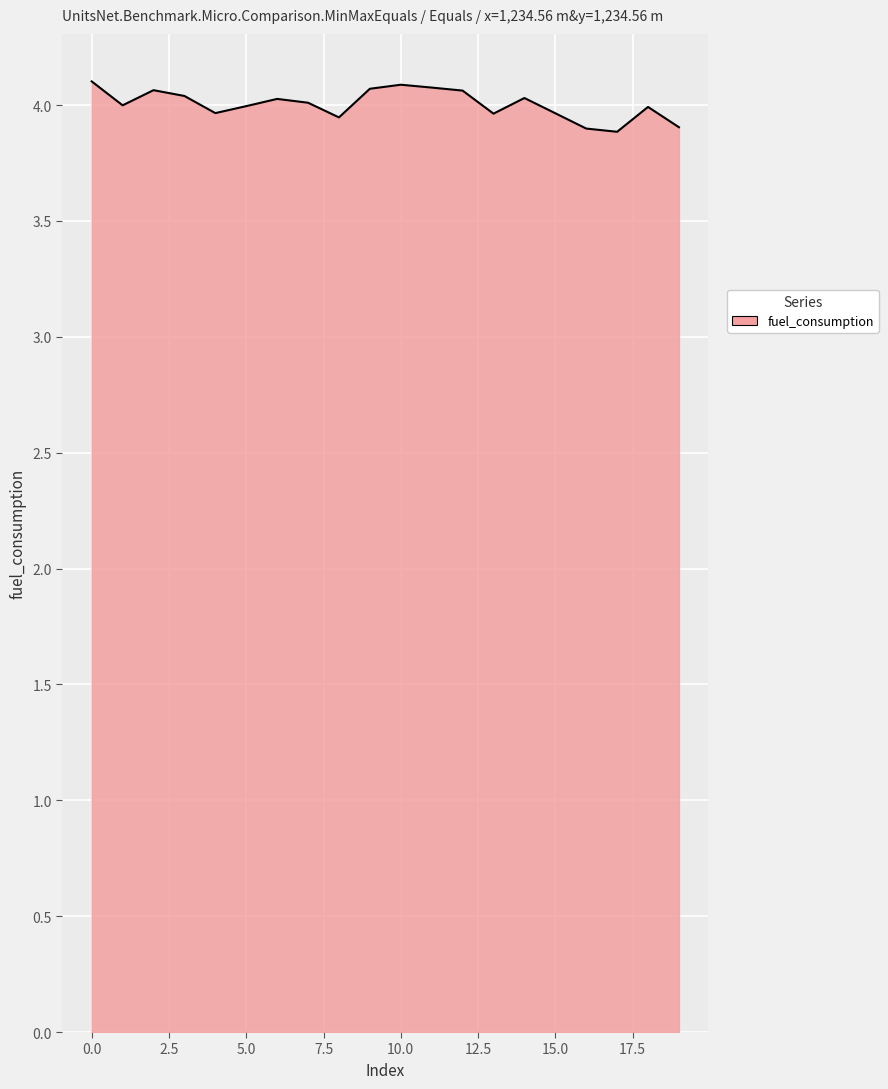

What is the maximum value shown in the chart?

4.1